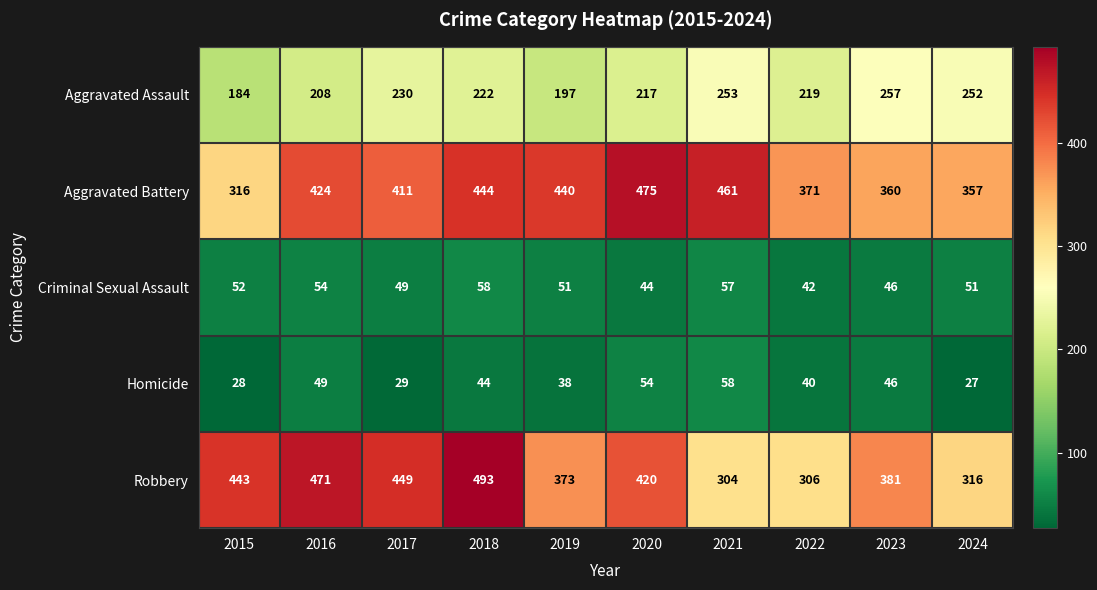

At how many categories does at least one series exceed 287?

10